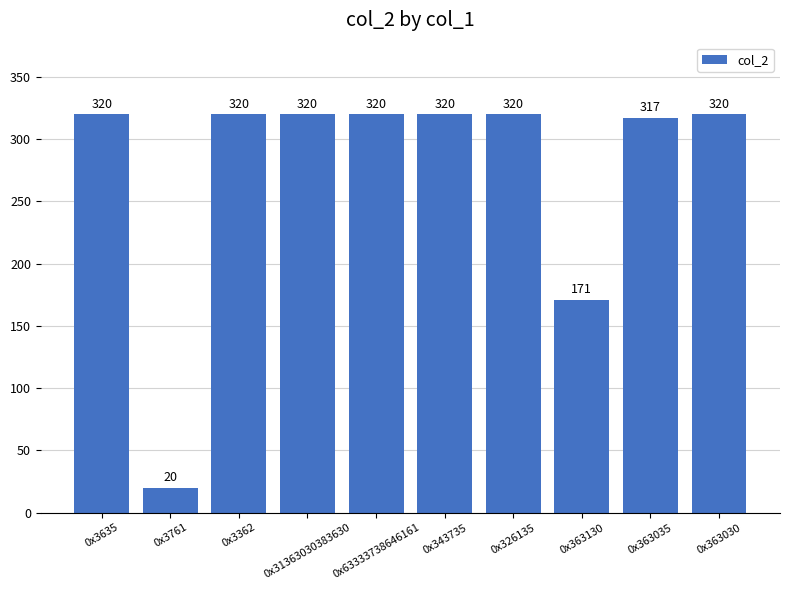

Between 0x3761 and 0x3362, which is larger?

0x3362